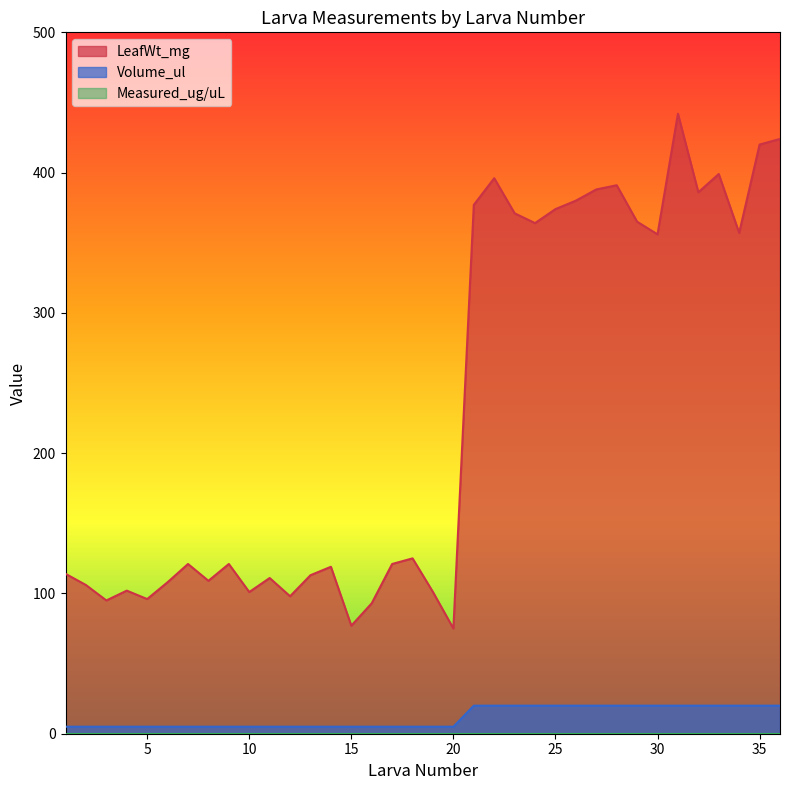

What is the difference between the maximum and minimum values in the LeafWt_mg series?

367